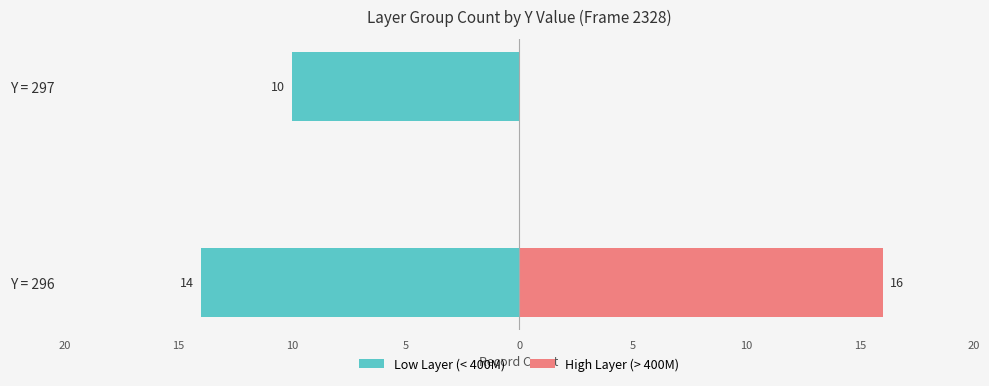

Does the chart contain stacked bars?

No